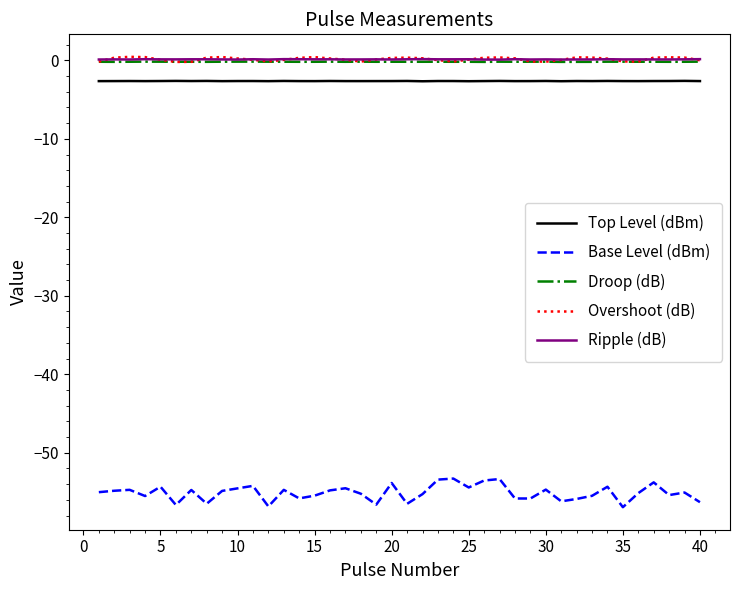

What is the lowest value of the Top Level (dBm) series?

-2.7